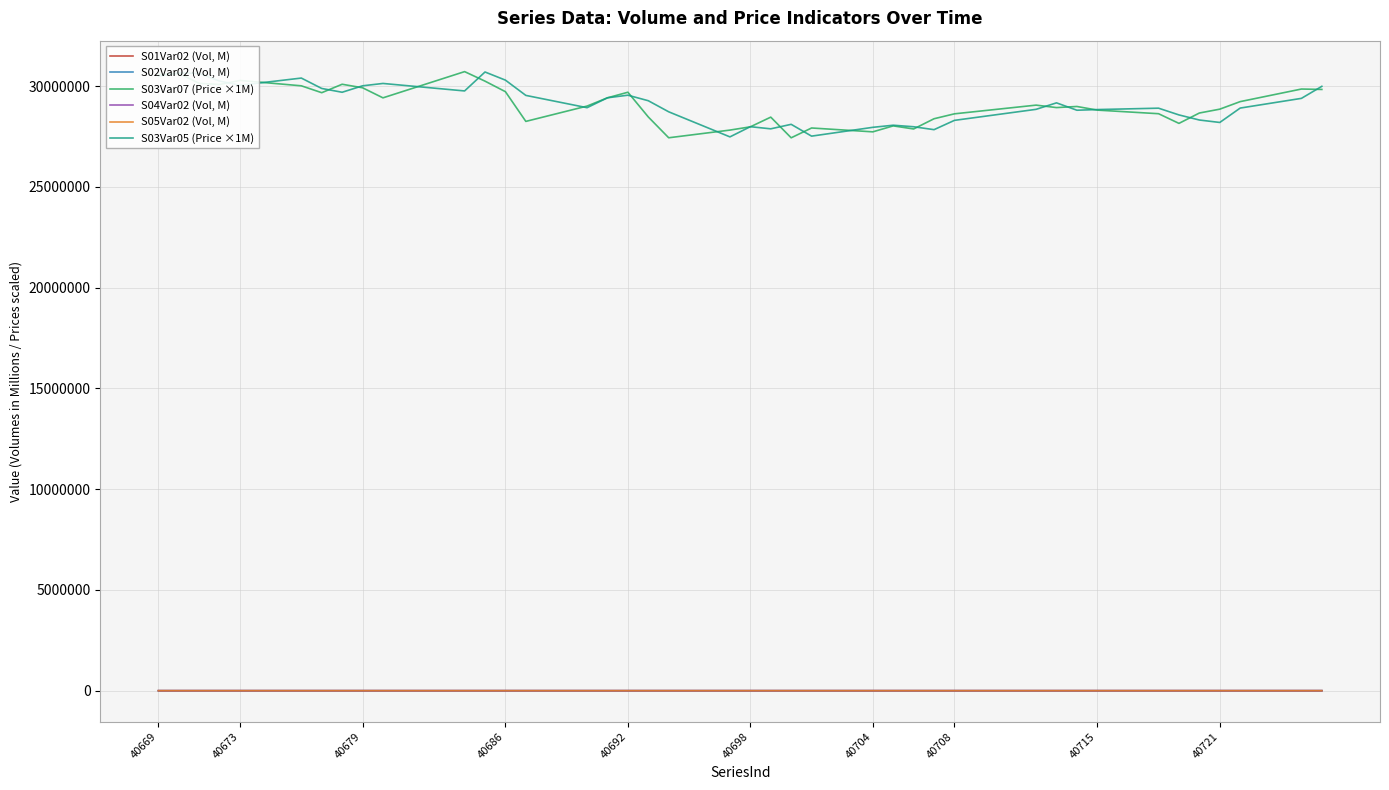

List the series in order of their peak value, highest first.

S03Var07 (Price ×1M), S03Var05 (Price ×1M), S02Var02 (Vol, M), S04Var02 (Vol, M), S05Var02 (Vol, M), S01Var02 (Vol, M)